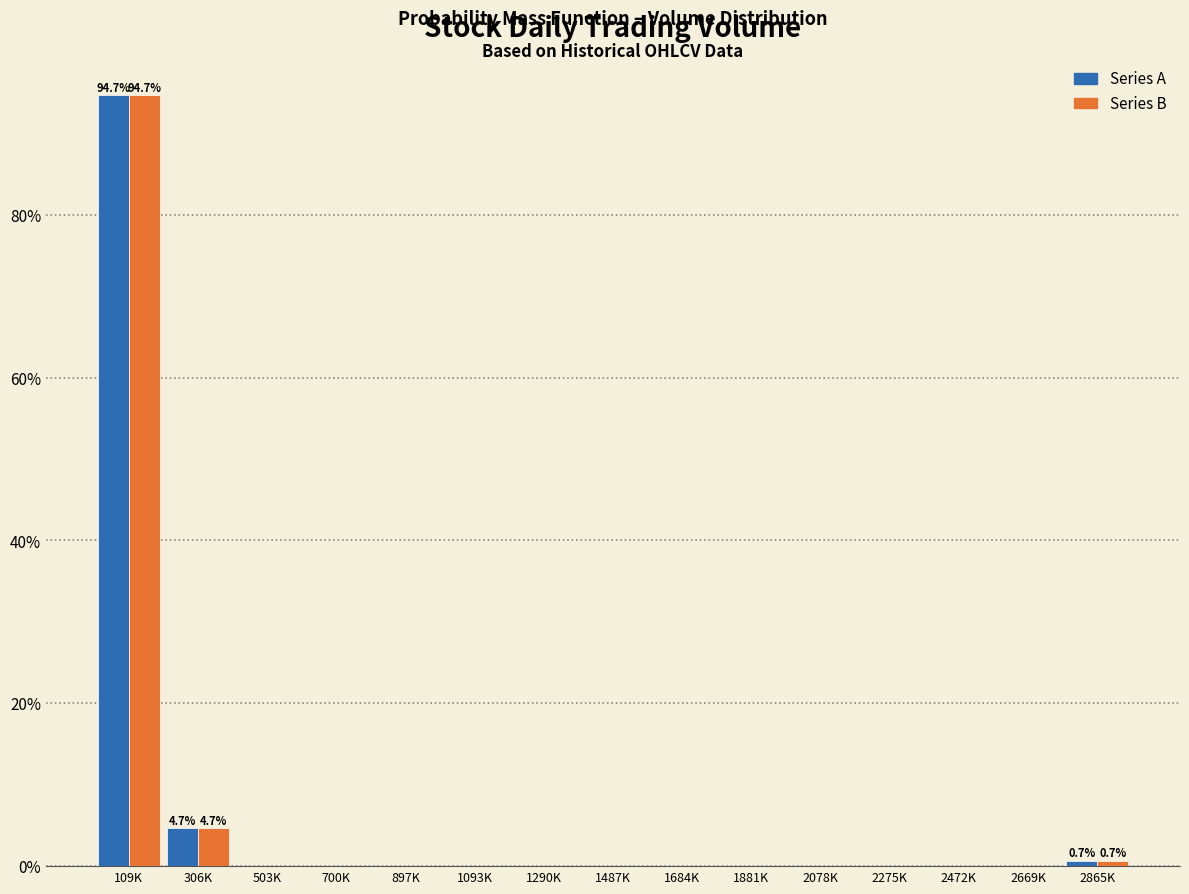

Reading left to right, extract all data points from this chart.

Series A: 109K=94.7	306K=4.7	503K=0.0	700K=0.0	897K=0.0	1093K=0.0	1290K=0.0	1487K=0.0	1684K=0.0	1881K=0.0	2078K=0.0	2275K=0.0	2472K=0.0	2669K=0.0	2865K=0.7
Series B: 109K=94.7	306K=4.7	503K=0.0	700K=0.0	897K=0.0	1093K=0.0	1290K=0.0	1487K=0.0	1684K=0.0	1881K=0.0	2078K=0.0	2275K=0.0	2472K=0.0	2669K=0.0	2865K=0.7